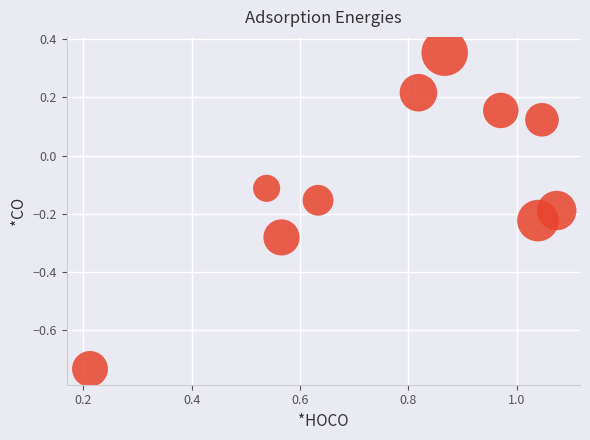

What is the range of Y values (max minus min)?

1.1